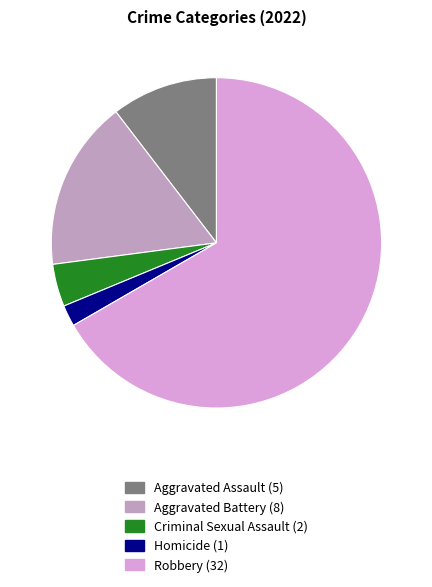

Does Robbery account for over 50% of the chart?

Yes